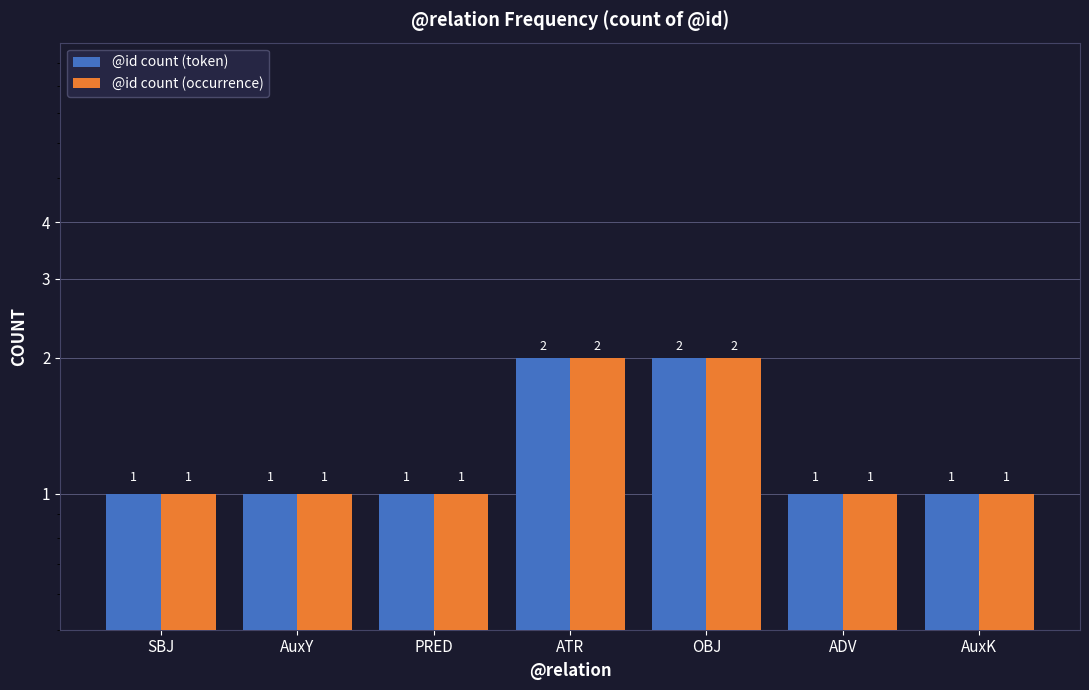

Rank the categories by @id count (token) value from highest to lowest.

ATR, OBJ, SBJ, AuxY, PRED, ADV, AuxK